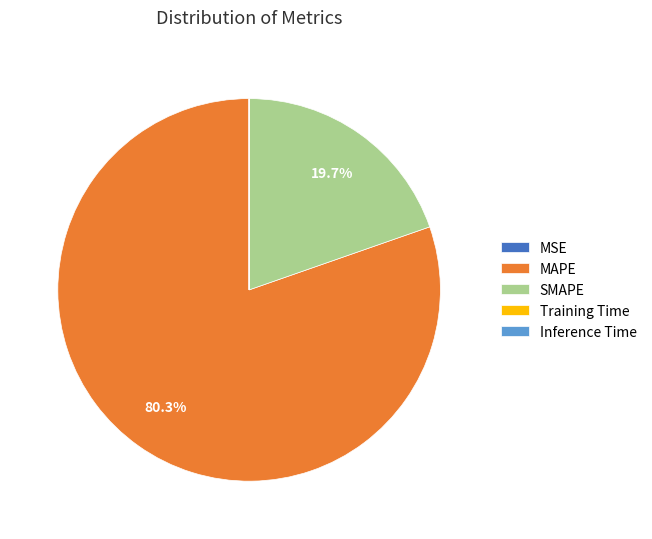

Which slice is the largest?

MAPE